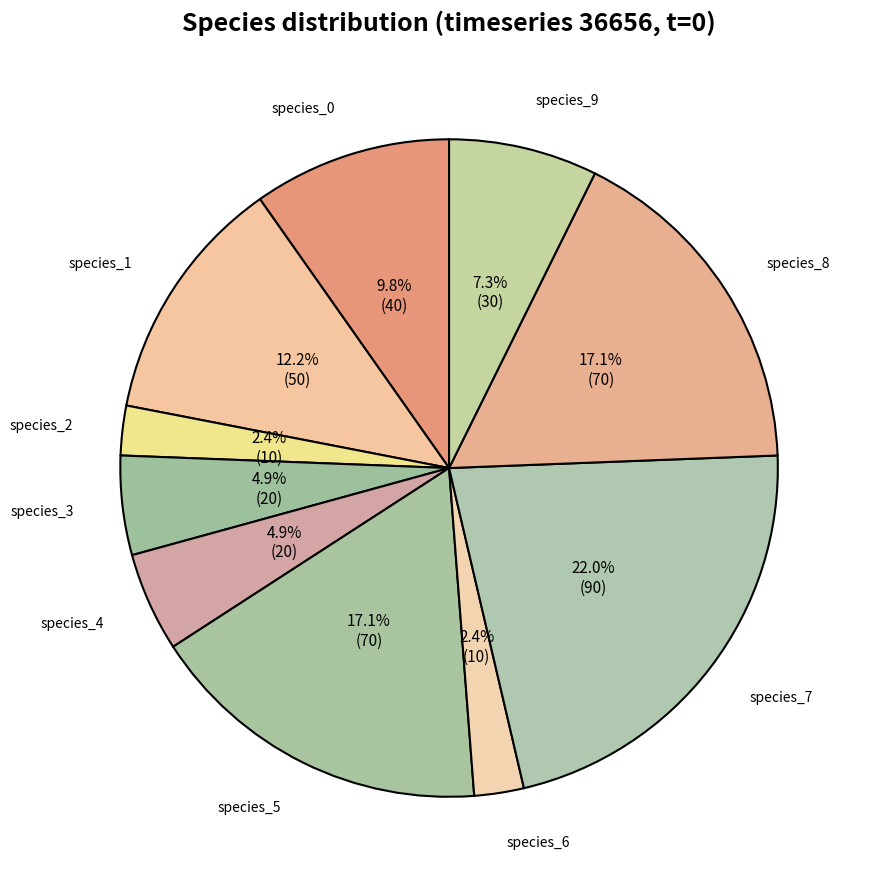

Is it true that species_9 is 7% of the pie?

True